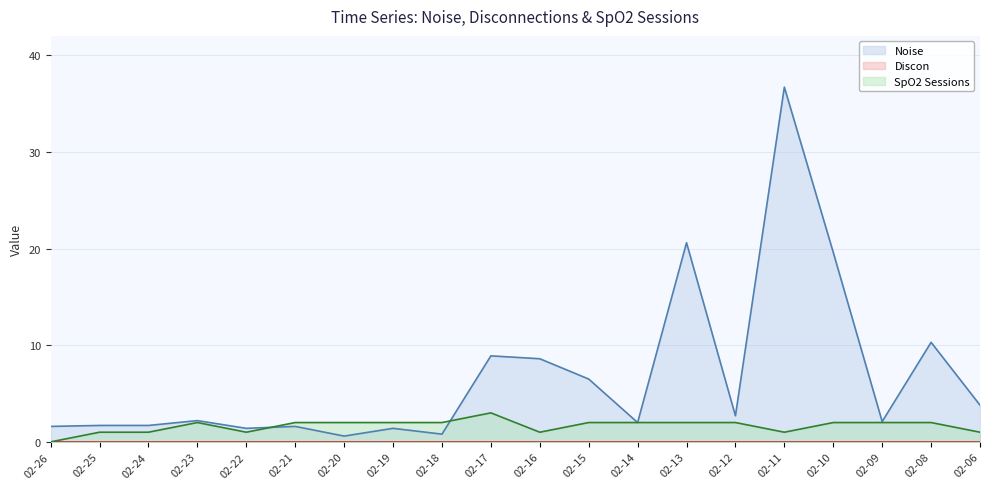

How many data points in Noise (line) are above 2?

11